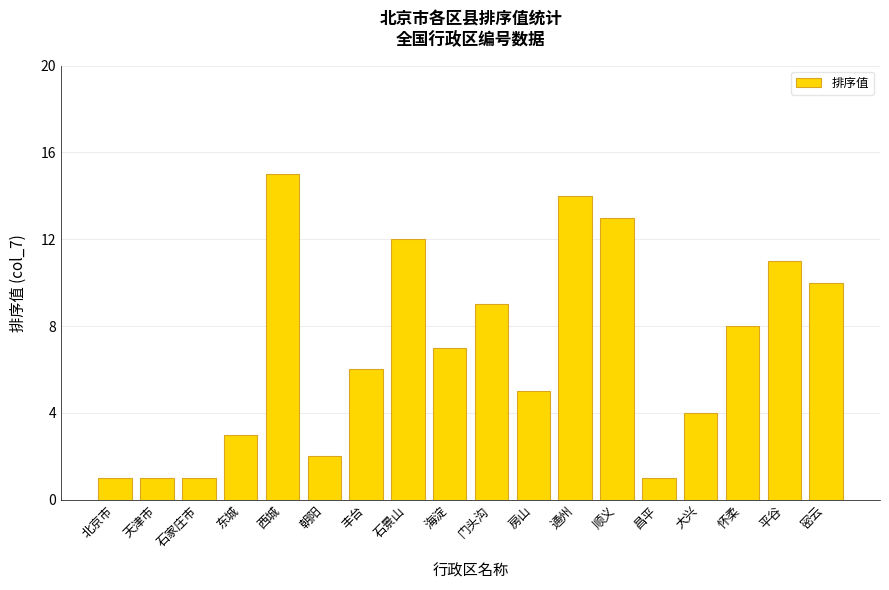

What value does the data have at 平谷?

11